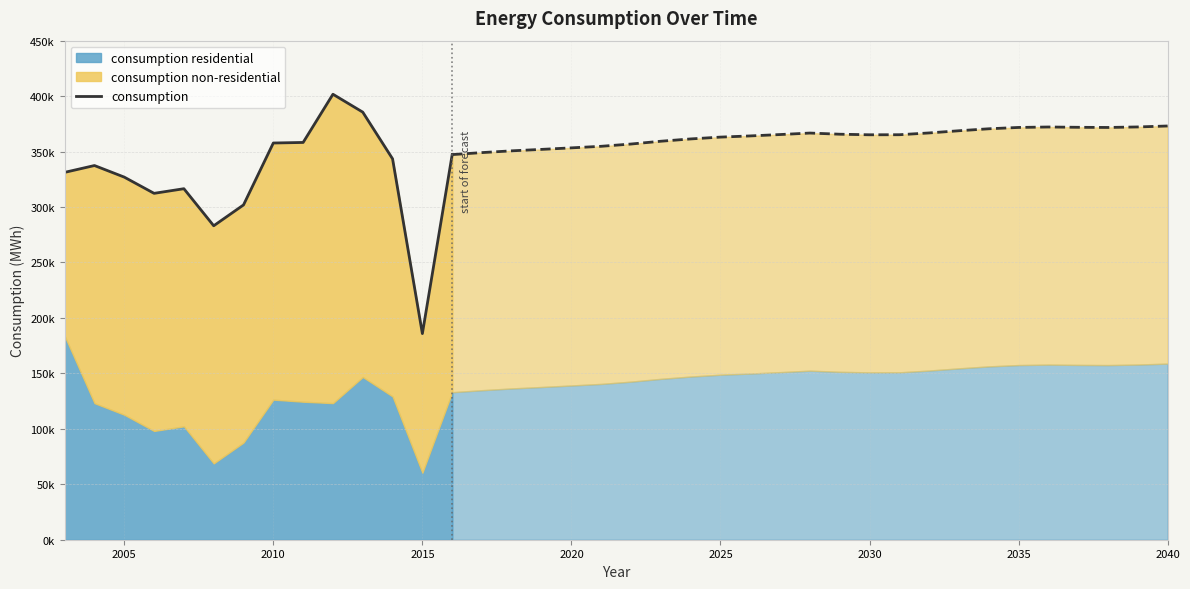

How many data points are less than 337406?

7